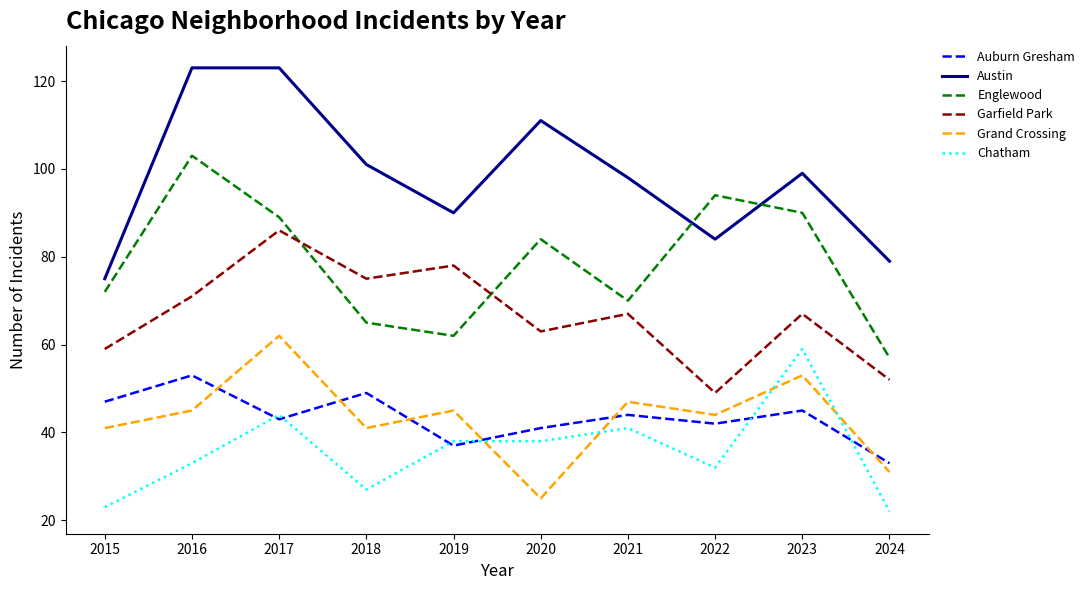

Where is the first local maximum for Grand Crossing?

2017